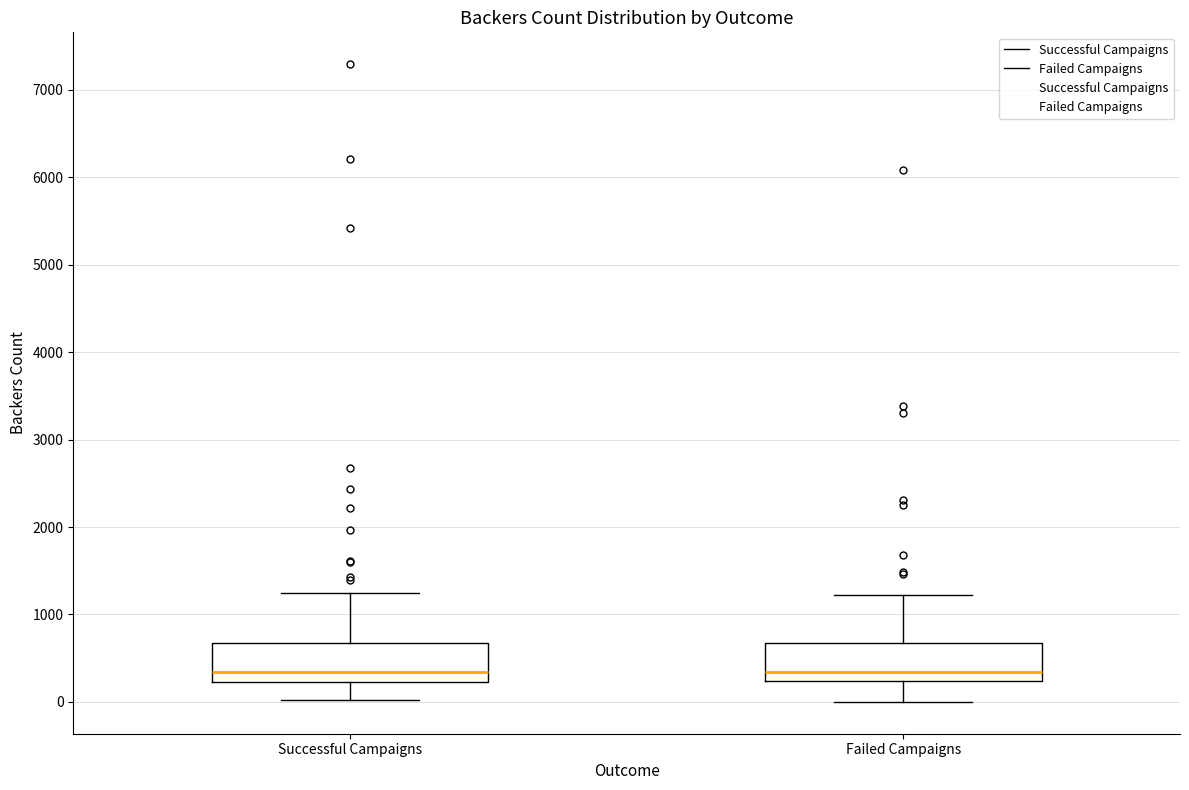

Where does the median line of the box for Failed Campaigns sit on the y-axis? The values are not printed on the chart, so give them approximately, as read against the axis.

300